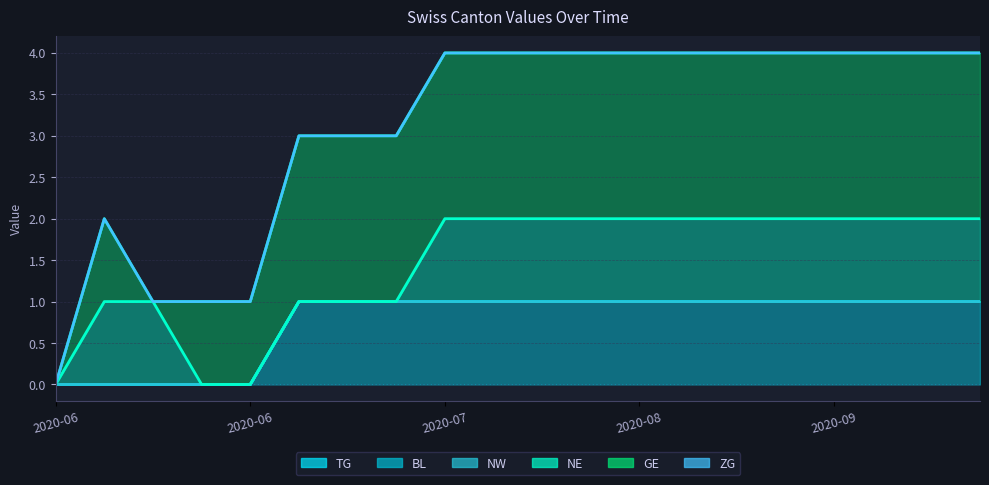

What is the difference between the second highest and minimum values in the TG series?

1